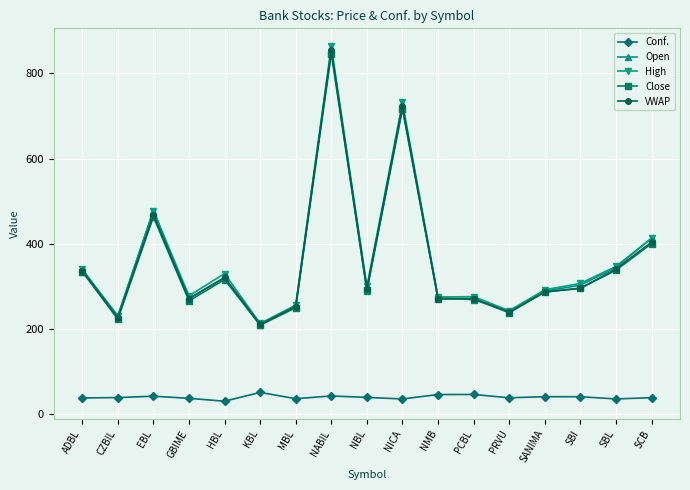

At which category does VWAP reach its first local peak?

EBL